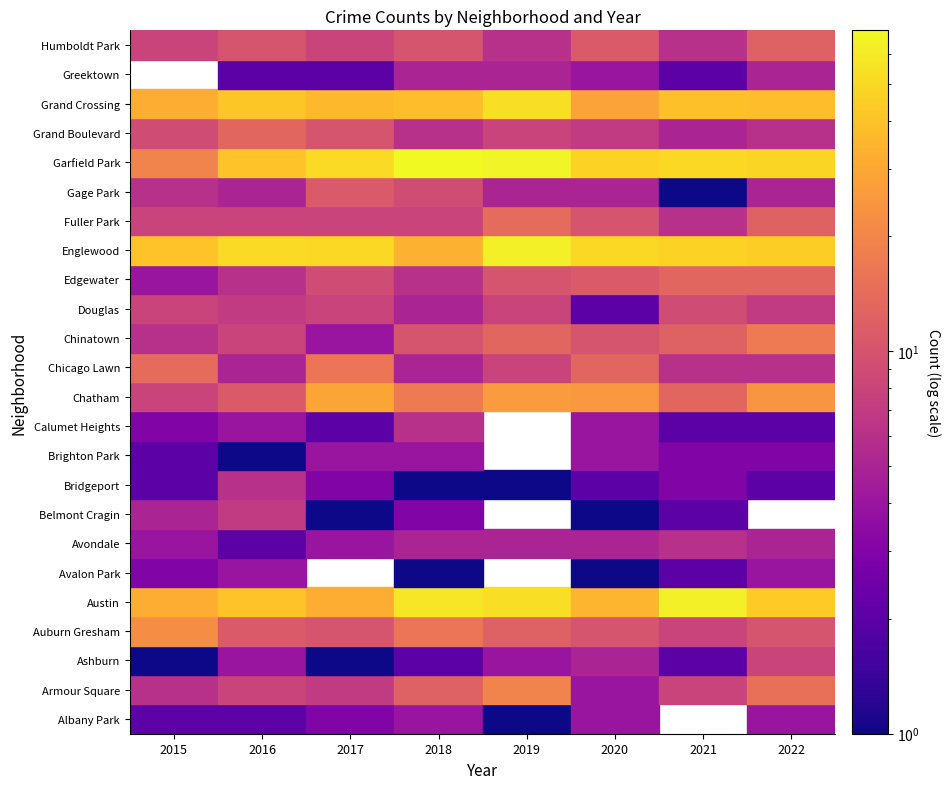

At how many categories does at least one series exceed 59?

3